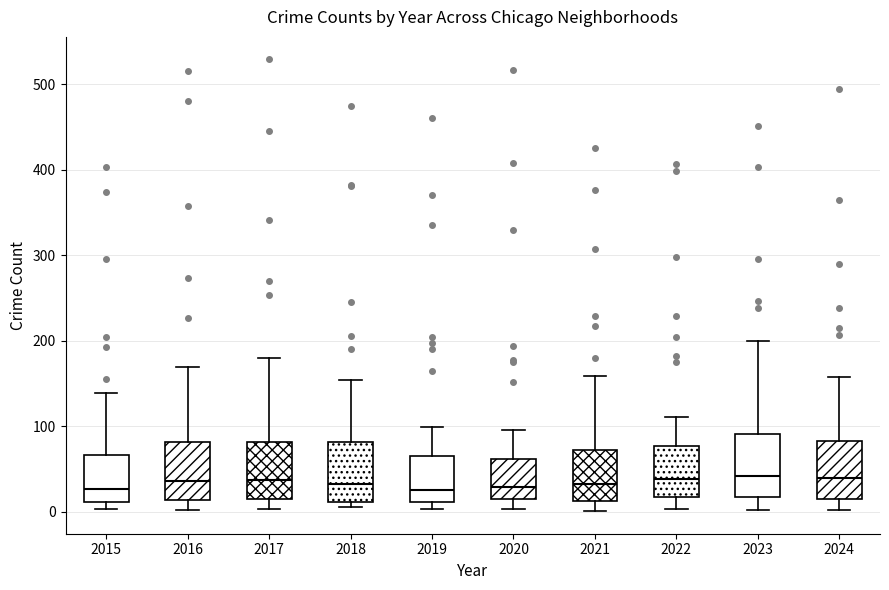

Where does the upper whisker of the box at x = 2020 end on the y-axis? The values are not printed on the chart, so give them approximately, as read against the axis.

100